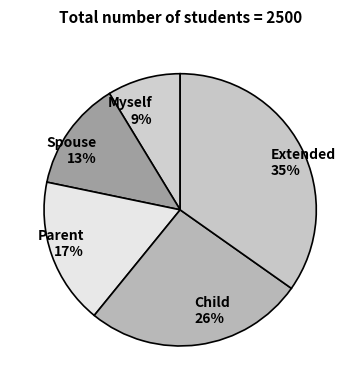

Which has a higher value, Spouse or Child?

Child